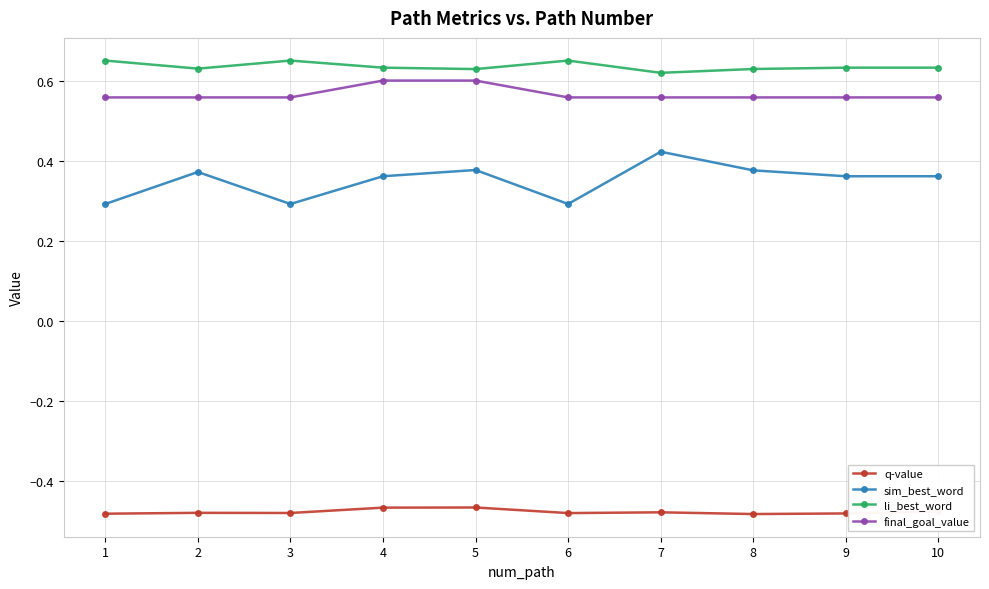

The final_goal_value series shows 0.6 at 1. True or false?

True